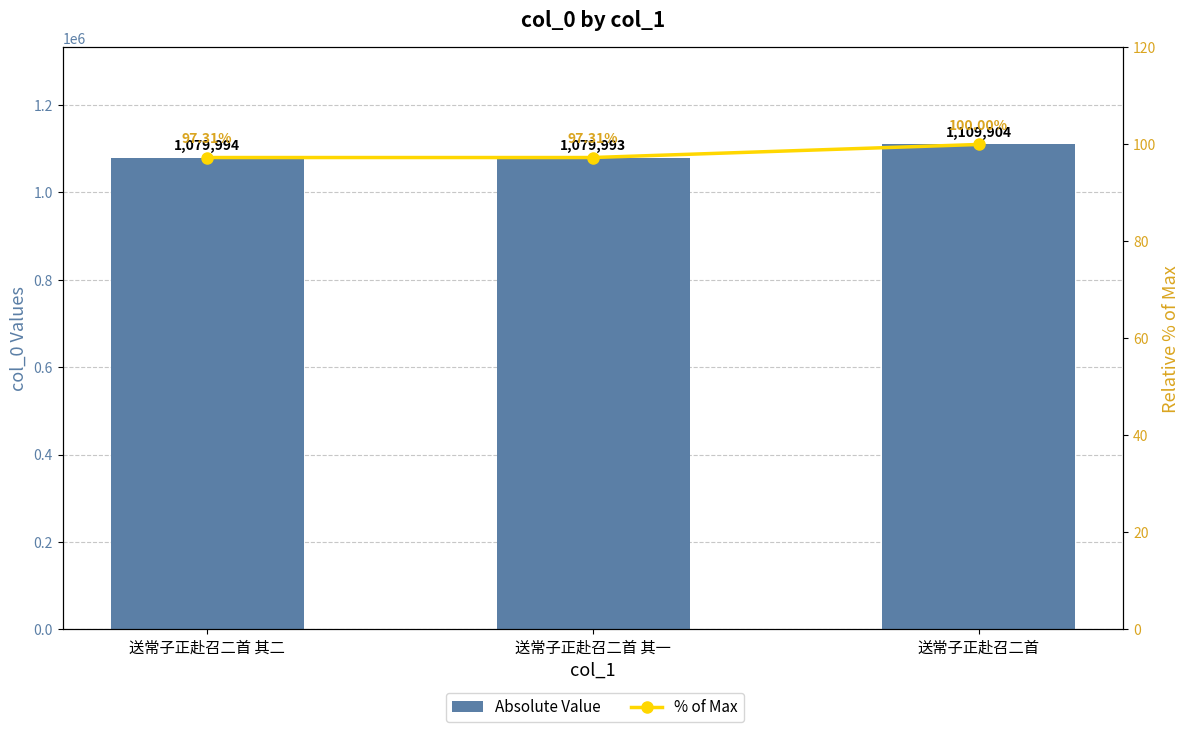

Which series has the widest spread of values?

Absolute Value